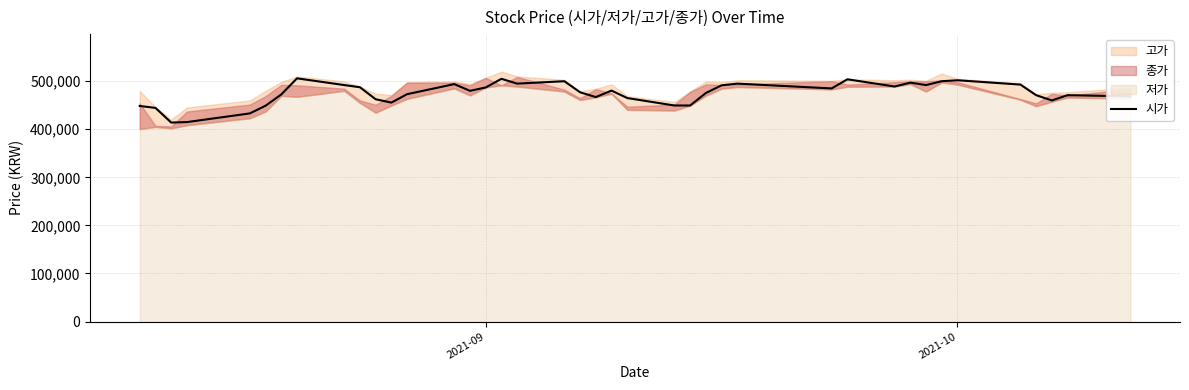

What is the lowest value of the 시가 series?

414000